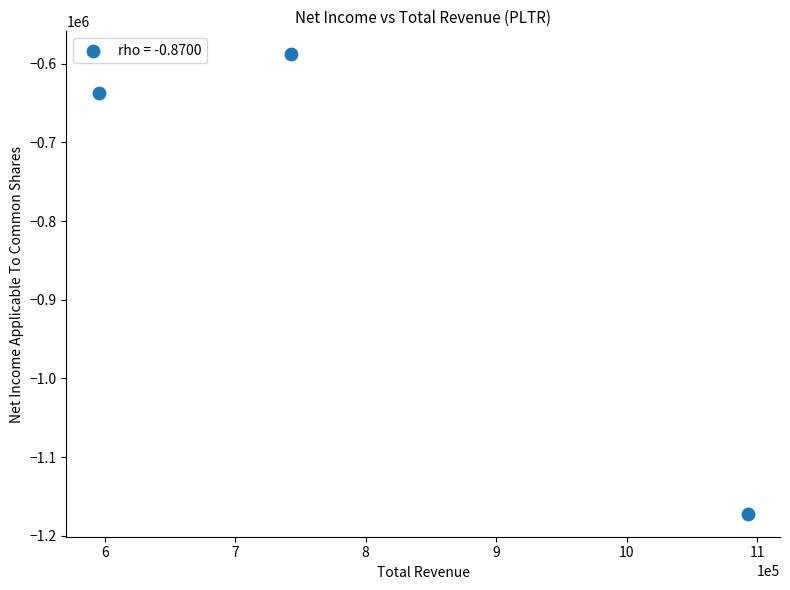

What is the range of X values (max minus min)?

497300